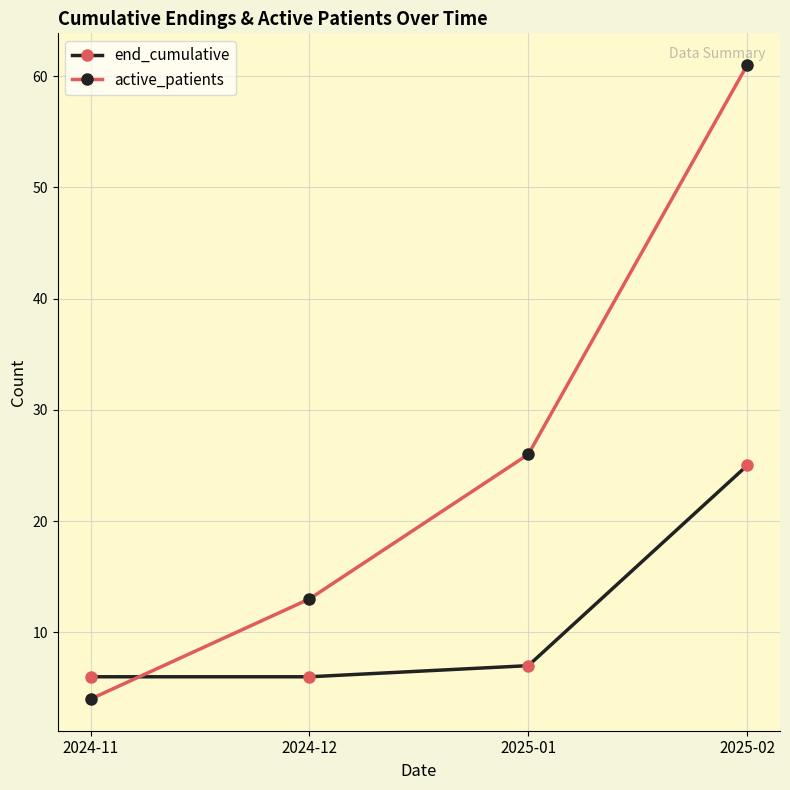

Is it true that end_cumulative equals 6 at 2024-12?

True